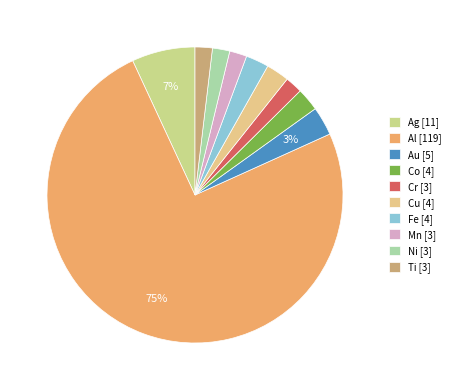

To the nearest percent, what is the average slice percentage?

10%